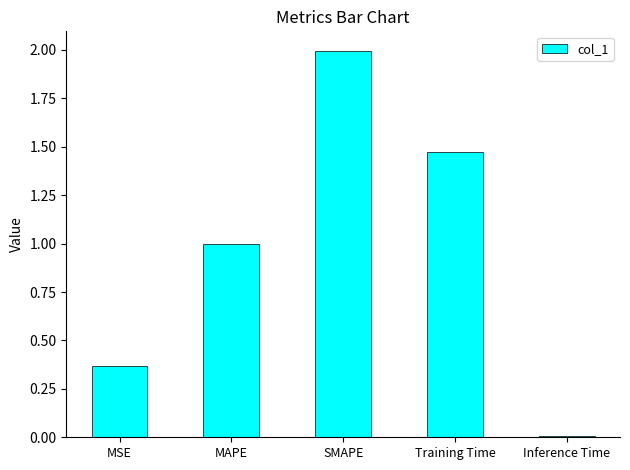

True or false: the data shows 1.6 at MAPE.

False